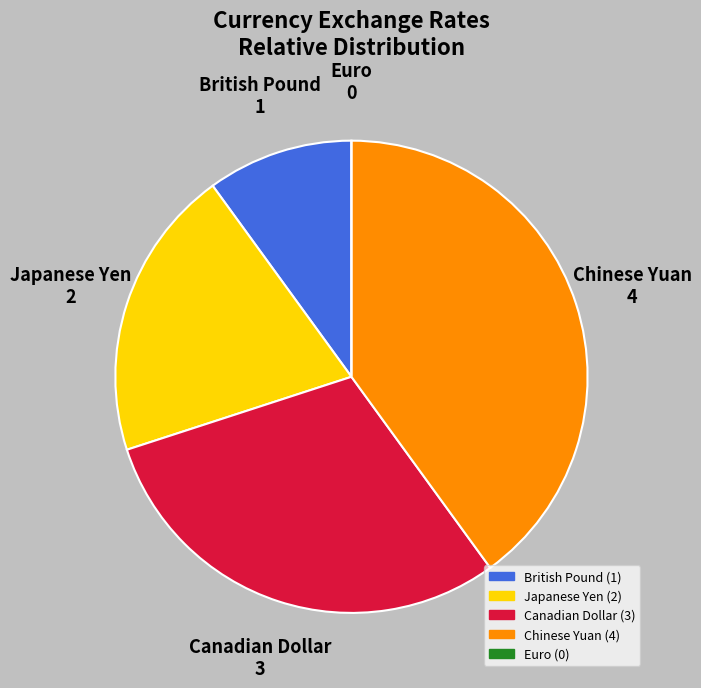

Is there any slice that represents more than half of the pie?

No